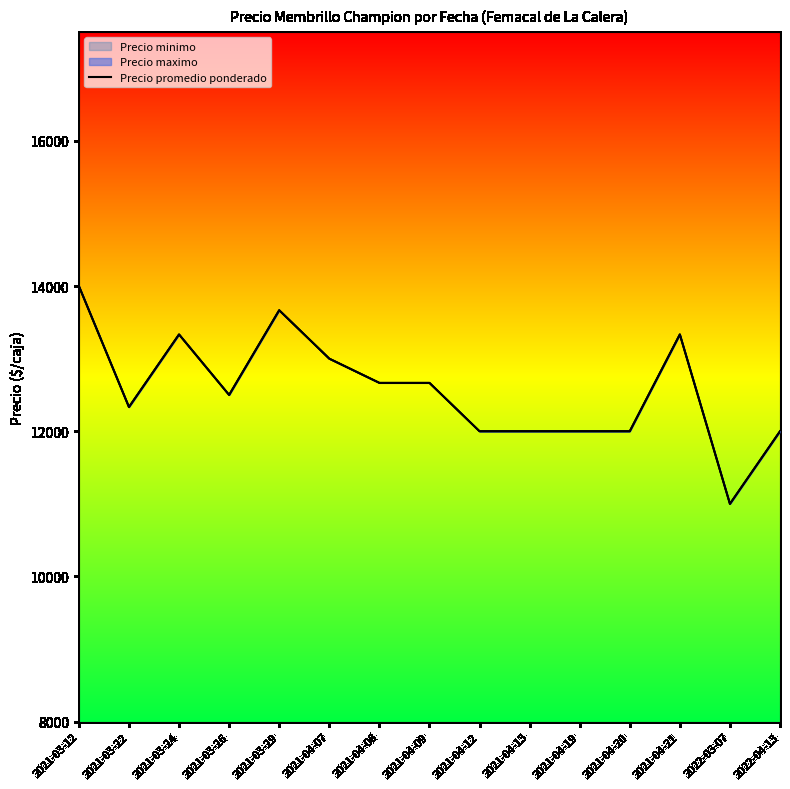

What is the difference between the second highest and second lowest values?

1666.7